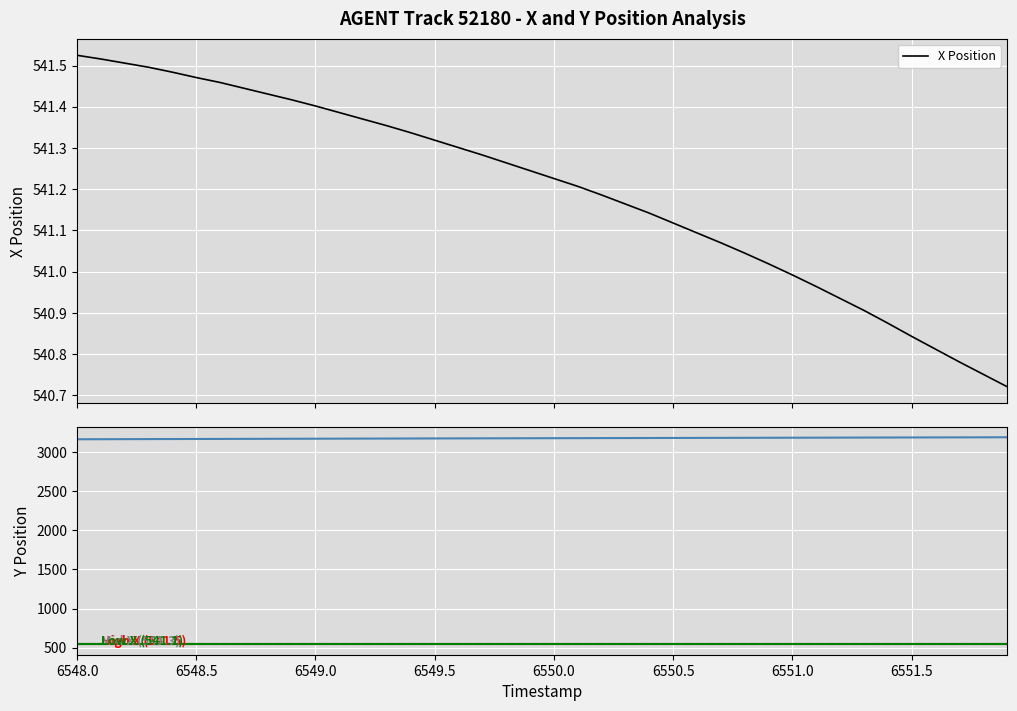

True or false: X has more than 0 interior local peaks.

False